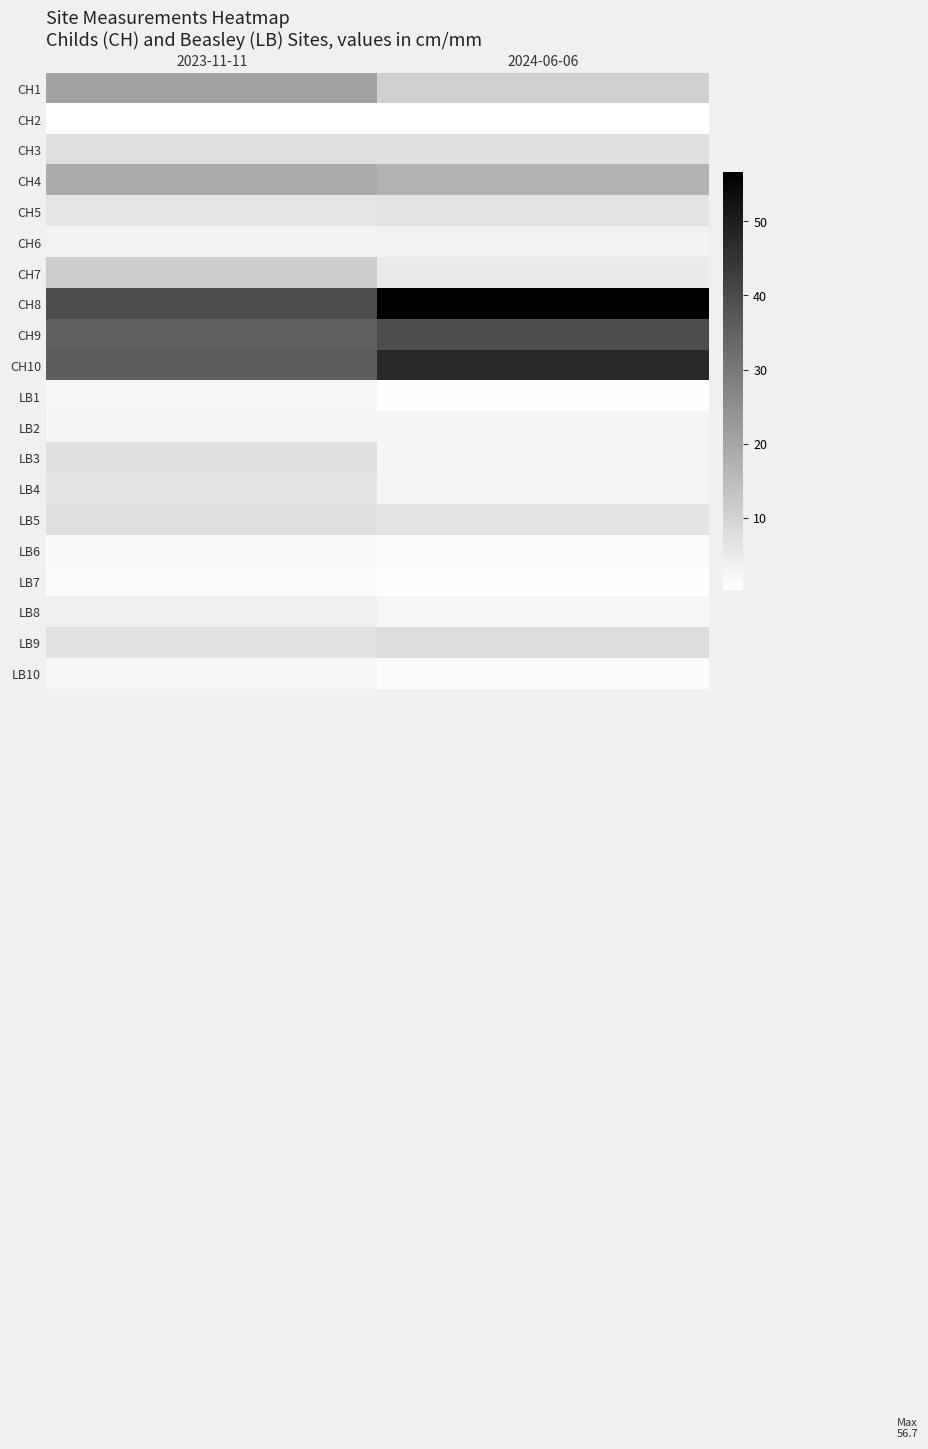

Reading left to right, transcribe all the data shown in this chart.

CH1: 2023-11-11=20.8	2024-06-06=10.7
CH2: 2023-11-11=0.2	2024-06-06=0.2
CH3: 2023-11-11=7.4	2024-06-06=7.4
CH4: 2023-11-11=18.8	2024-06-06=17.2
CH5: 2023-11-11=6.1	2024-06-06=6.5
CH6: 2023-11-11=3.3	2024-06-06=3.4
CH7: 2023-11-11=11.3	2024-06-06=4.7
CH8: 2023-11-11=39.5	2024-06-06=56.7
CH9: 2023-11-11=35.2	2024-06-06=39.5
CH10: 2023-11-11=36.0	2024-06-06=47.5
LB1: 2023-11-11=2.2	2024-06-06=0.6
LB2: 2023-11-11=2.5	2024-06-06=2.5
LB3: 2023-11-11=7.3	2024-06-06=2.6
LB4: 2023-11-11=6.2	2024-06-06=3.0
LB5: 2023-11-11=7.4	2024-06-06=6.4
LB6: 2023-11-11=1.4	2024-06-06=1.3
LB7: 2023-11-11=1.2	2024-06-06=0.6
LB8: 2023-11-11=3.8	2024-06-06=2.3
LB9: 2023-11-11=6.9	2024-06-06=8.1
LB10: 2023-11-11=2.2	2024-06-06=0.9